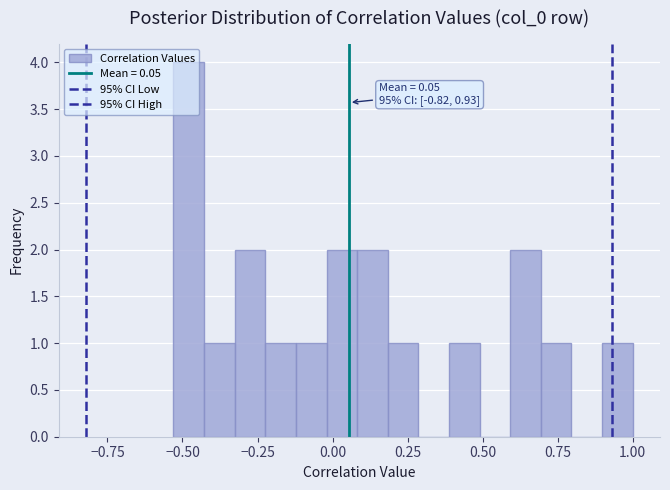

Read against the x-axis, roughly where is the centre of the tallest bar?

-0.50